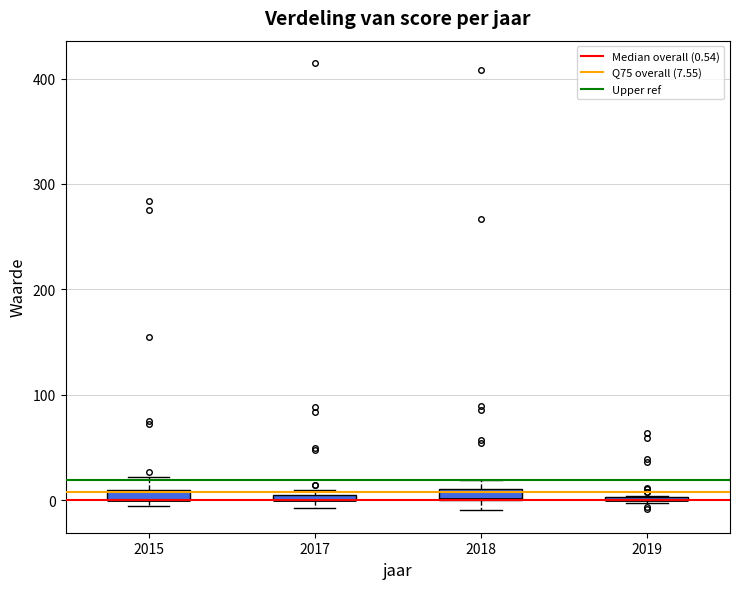

Where is the lower edge of the box at x = 2018 on the y-axis? The values are not printed on the chart, so give them approximately, as read against the axis.

0